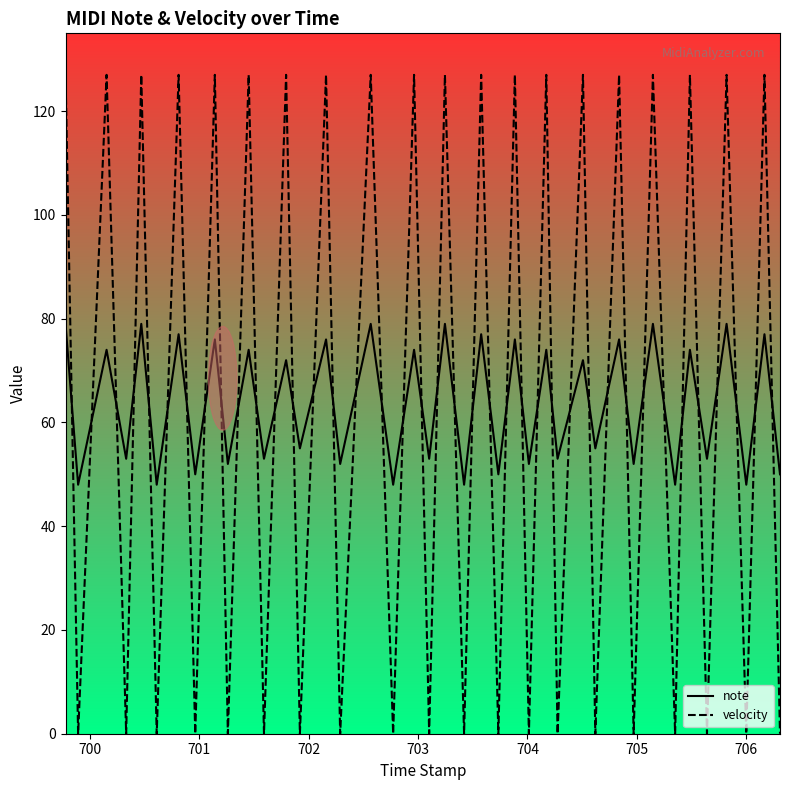

True or false: velocity and note intersect in this chart.

True